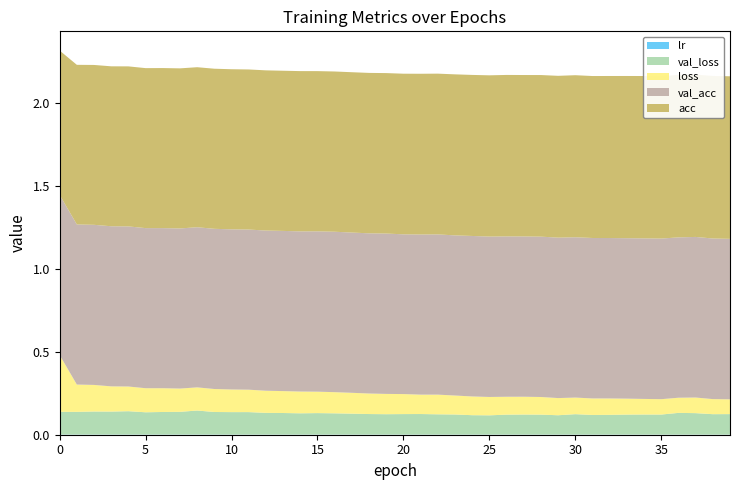

Reading left to right, transcribe all the data shown in this chart.

val_loss: 0.1	0.1	0.1	0.1	0.1	0.1	0.1	0.1	0.1	0.1	0.1	0.1	0.1	0.1	0.1	0.1	0.1	0.1	0.1	0.1	0.1	0.1	0.1	0.1	0.1	0.1	0.1	0.1	0.1	0.1	0.1	0.1	0.1	0.1	0.1	0.1	0.1	0.1	0.1	0.1
loss: 0.3	0.2	0.2	0.2	0.1	0.1	0.1	0.1	0.1	0.1	0.1	0.1	0.1	0.1	0.1	0.1	0.1	0.1	0.1	0.1	0.1	0.1	0.1	0.1	0.1	0.1	0.1	0.1	0.1	0.1	0.1	0.1	0.1	0.1	0.1	0.1	0.1	0.1	0.1	0.1
acc: 0.9	1.0	1.0	1.0	1.0	1.0	1.0	1.0	1.0	1.0	1.0	1.0	1.0	1.0	1.0	1.0	1.0	1.0	1.0	1.0	1.0	1.0	1.0	1.0	1.0	1.0	1.0	1.0	1.0	1.0	1.0	1.0	1.0	1.0	1.0	1.0	1.0	1.0	1.0	1.0
val_acc: 1.0	1.0	1.0	1.0	1.0	1.0	1.0	1.0	1.0	1.0	1.0	1.0	1.0	1.0	1.0	1.0	1.0	1.0	1.0	1.0	1.0	1.0	1.0	1.0	1.0	1.0	1.0	1.0	1.0	1.0	1.0	1.0	1.0	1.0	1.0	1.0	1.0	1.0	1.0	1.0
lr: 0.0	0.0	0.0	0.0	0.0	0.0	0.0	0.0	0.0	0.0	0.0	0.0	0.0	0.0	0.0	0.0	0.0	0.0	0.0	0.0	0.0	0.0	0.0	0.0	0.0	0.0	0.0	0.0	0.0	0.0	0.0	0.0	0.0	0.0	0.0	0.0	0.0	0.0	0.0	0.0